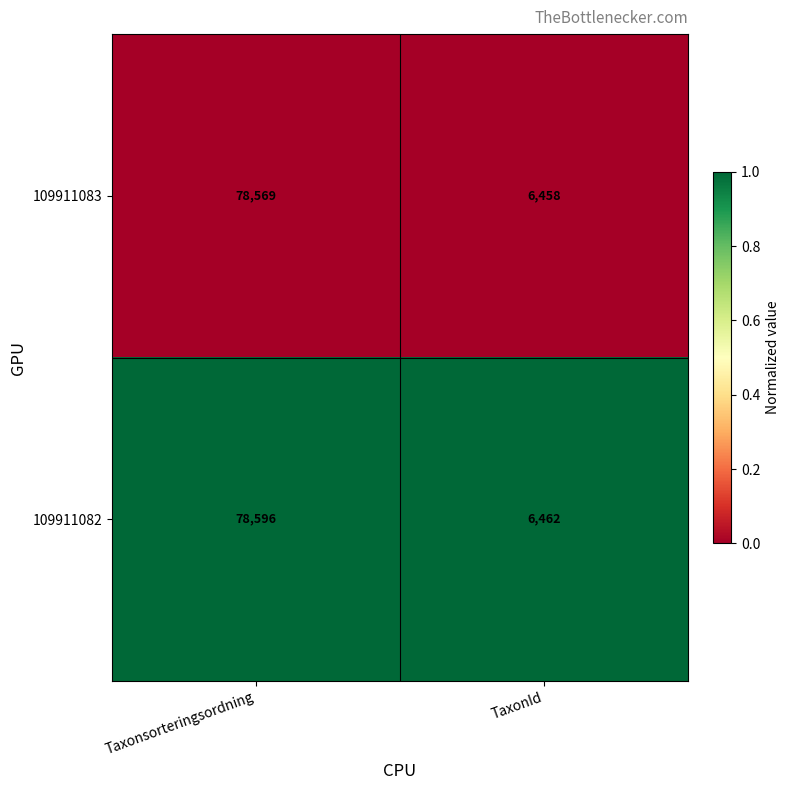

Which label corresponds to the smallest value in the chart?

TaxonId